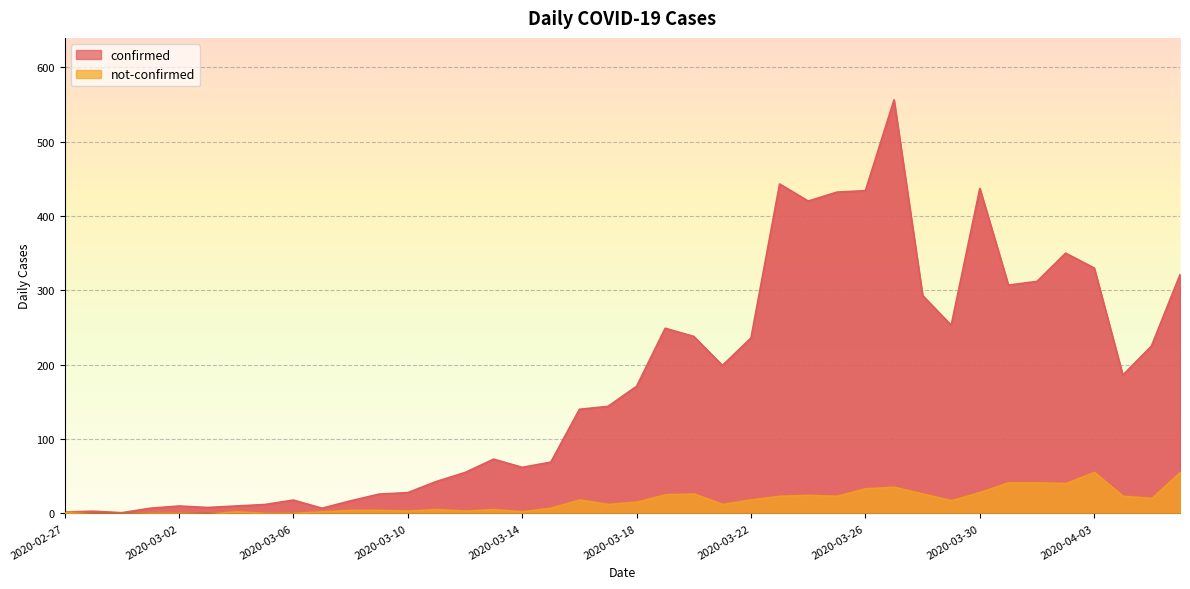

Count the number of data series in this chart.

2